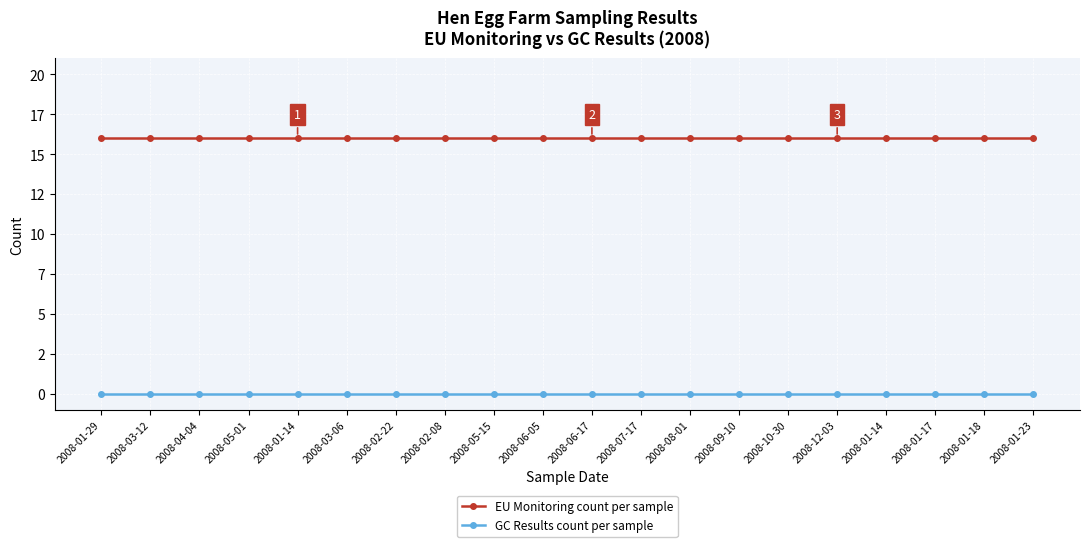

Between 2008-01-14 and 2008-02-08, which series saw the biggest shift?

EU Monitoring count per sample